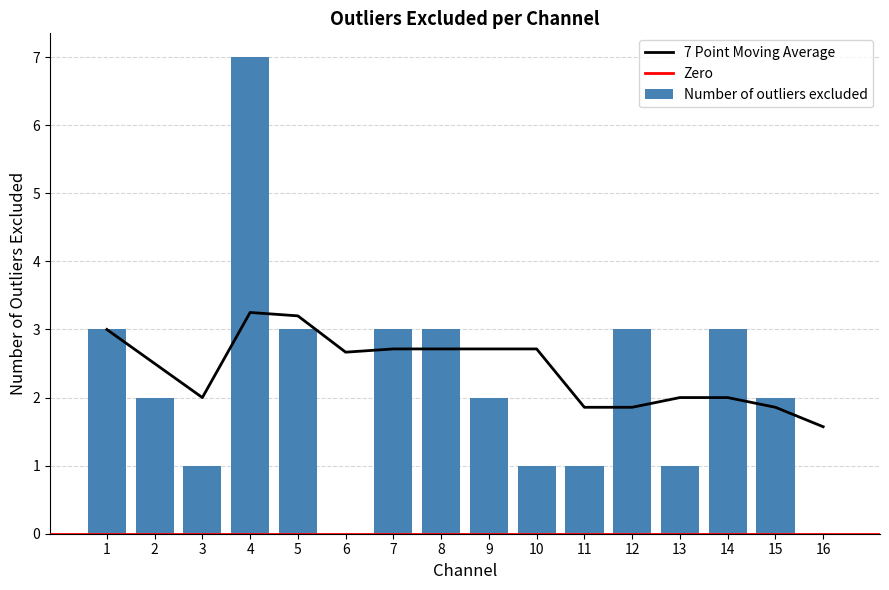

How many values are between 1 and 3?

13